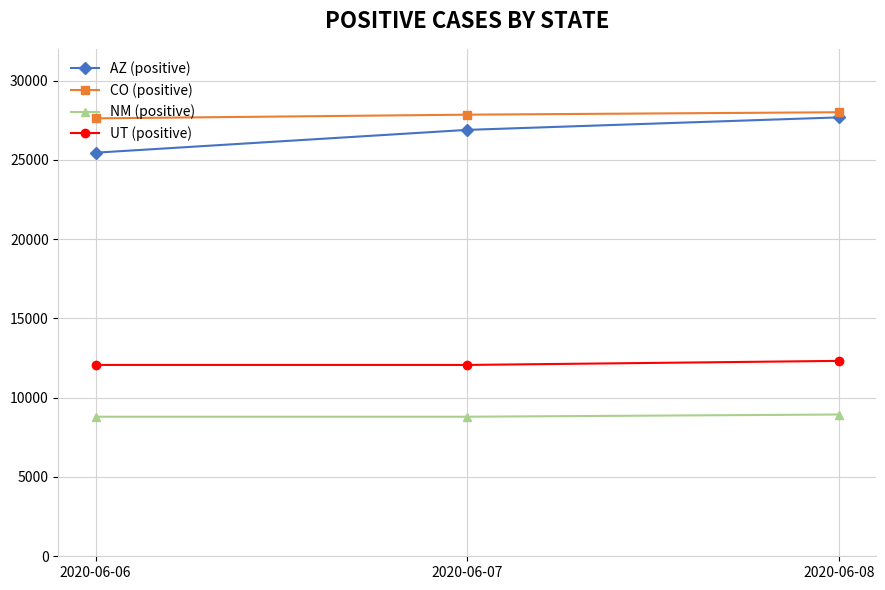

What is the approximate value of UT (positive) at 2020-06-08?

12322